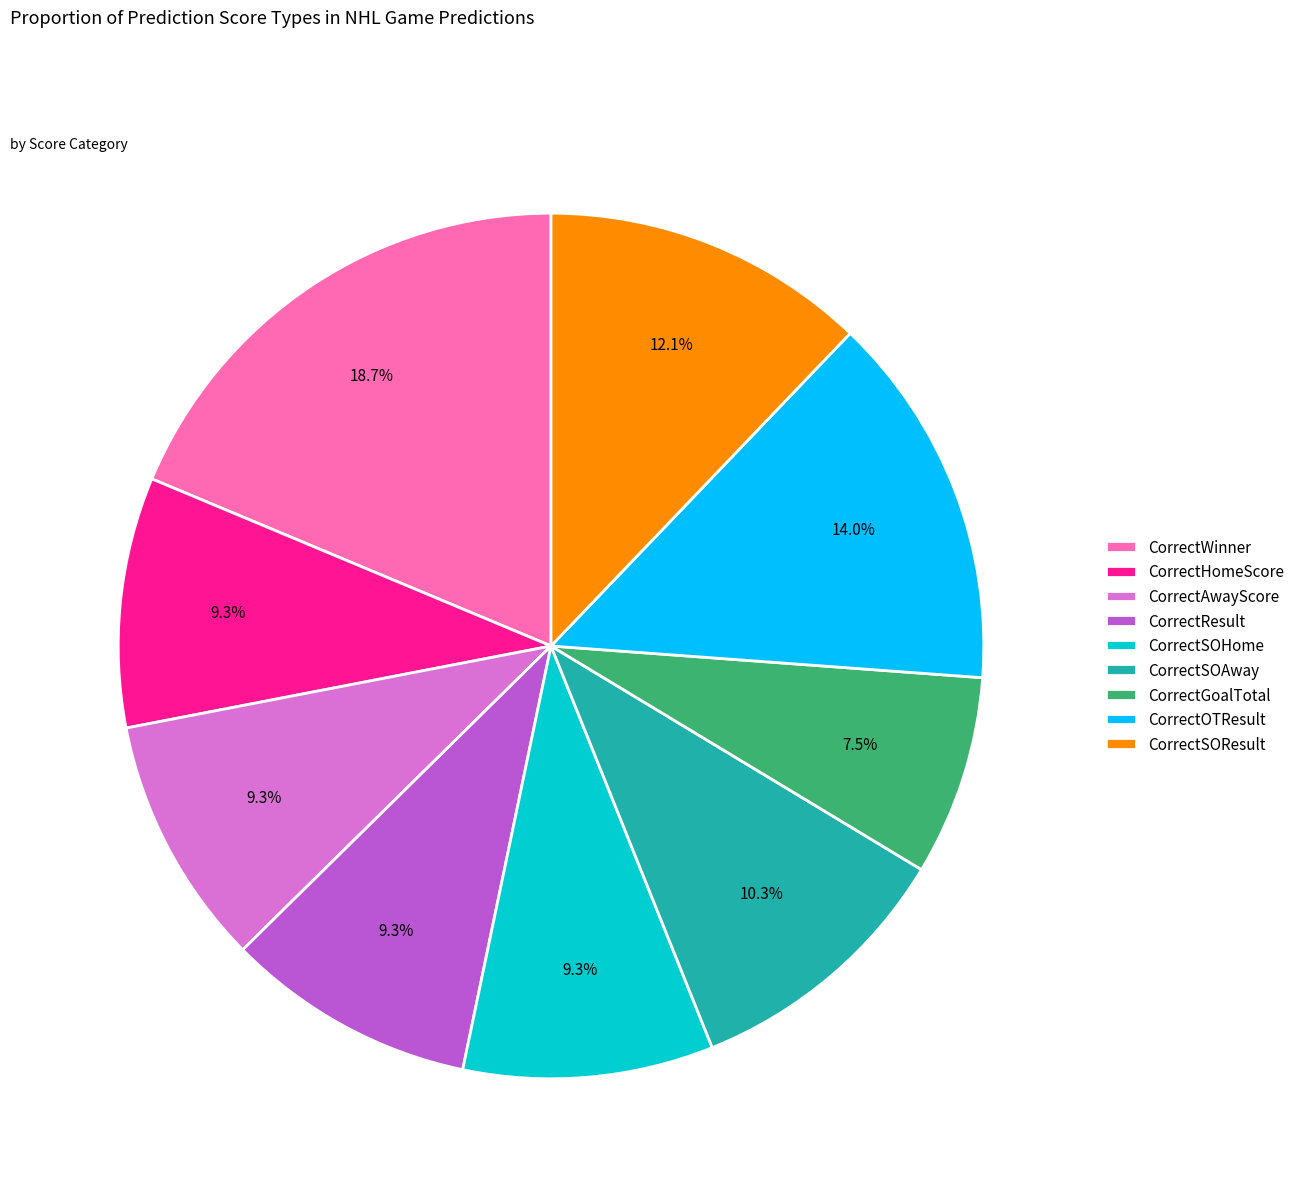

Is it true that CorrectHomeScore is 9% of the pie?

True